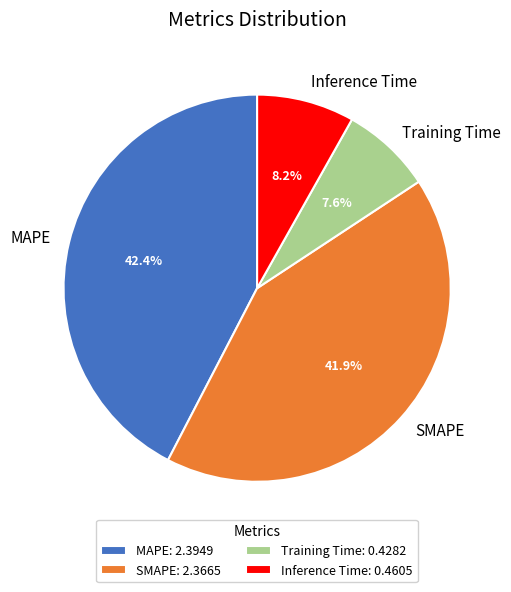

Which slice is the largest?

MAPE